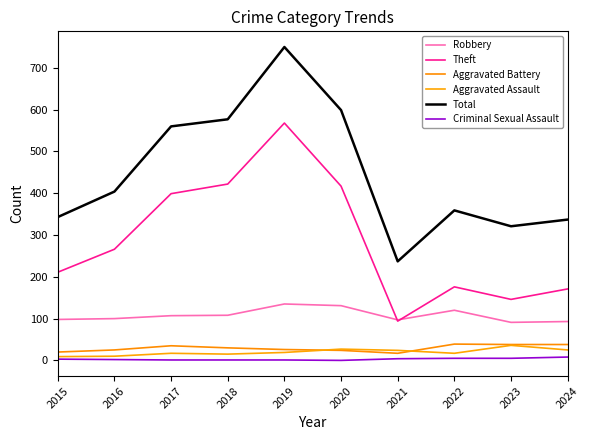

At 2015, list the series in order from smallest to largest.

Criminal Sexual Assault, Aggravated Assault, Aggravated Battery, Robbery, Theft, Total